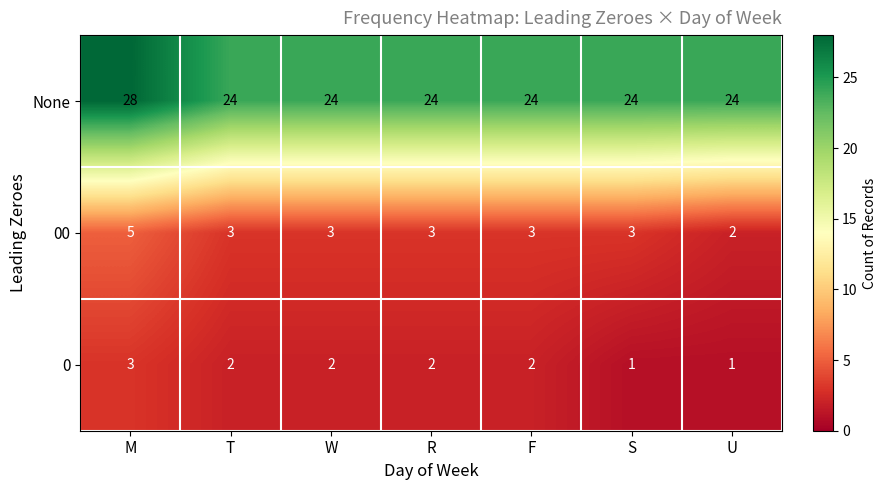

At which category is the sum across all series the highest?

M